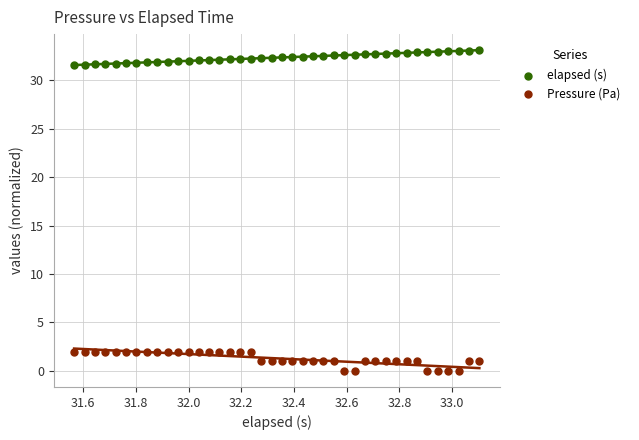

Across all data points, what is the range of Y values (max minus min)?

33.1